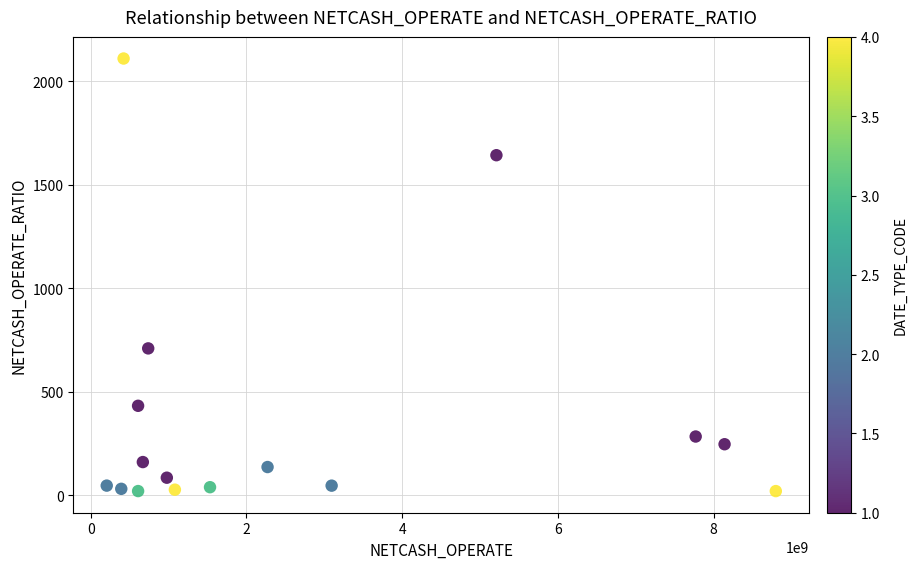

What Y value in the scatter plot is closest to 1064?

709.6